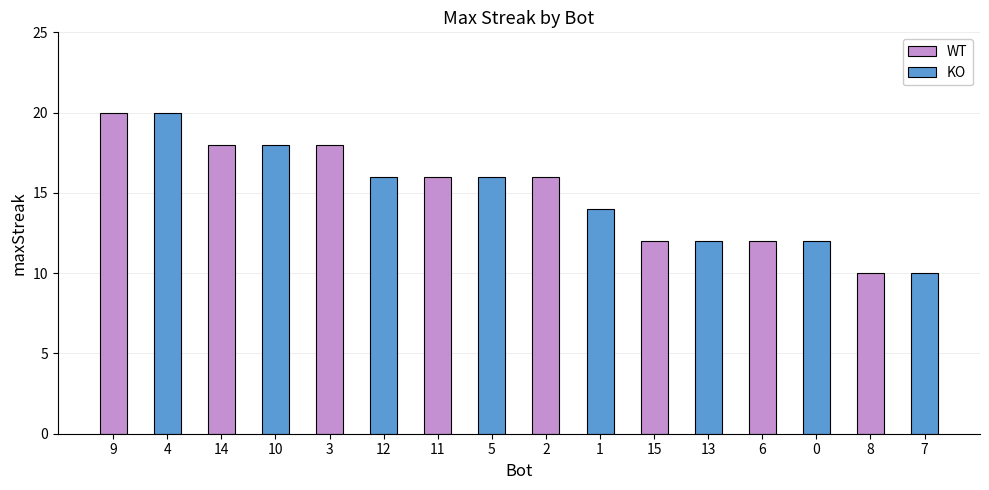

How many bars are there in each group?

2